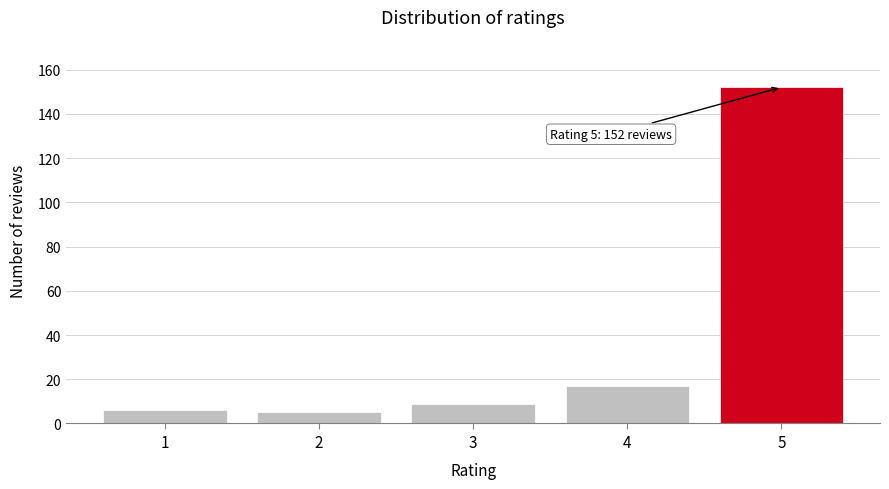

Reading left to right, list all the values displayed in this chart.

1=6	2=5	3=9	4=17	5=152